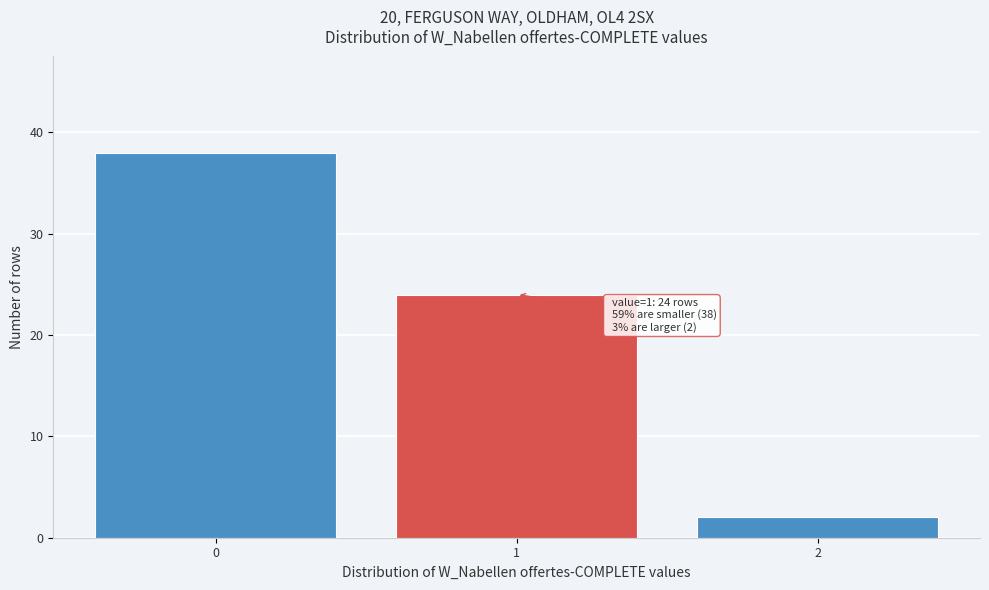

Reading left to right, list all the values displayed in this chart.

38	24	2